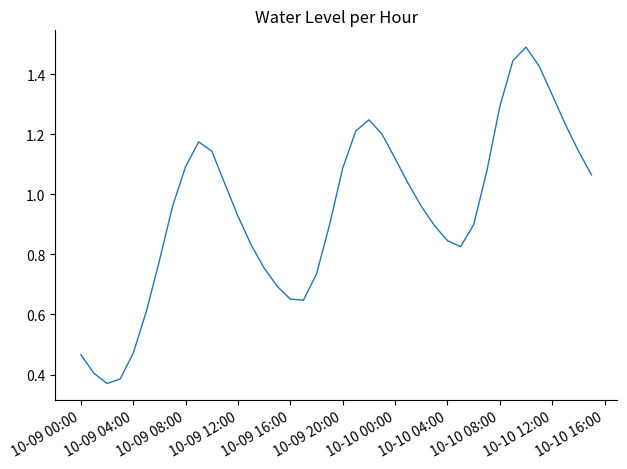

What is the greatest value displayed?

1.5